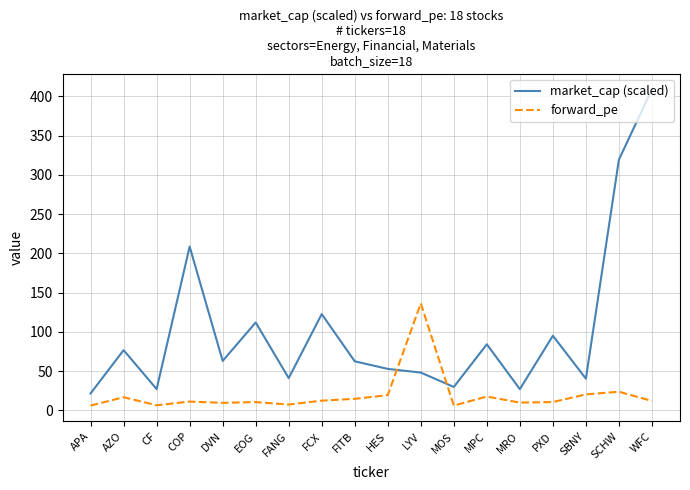

At which label does forward_pe first exceed 12?

AZO